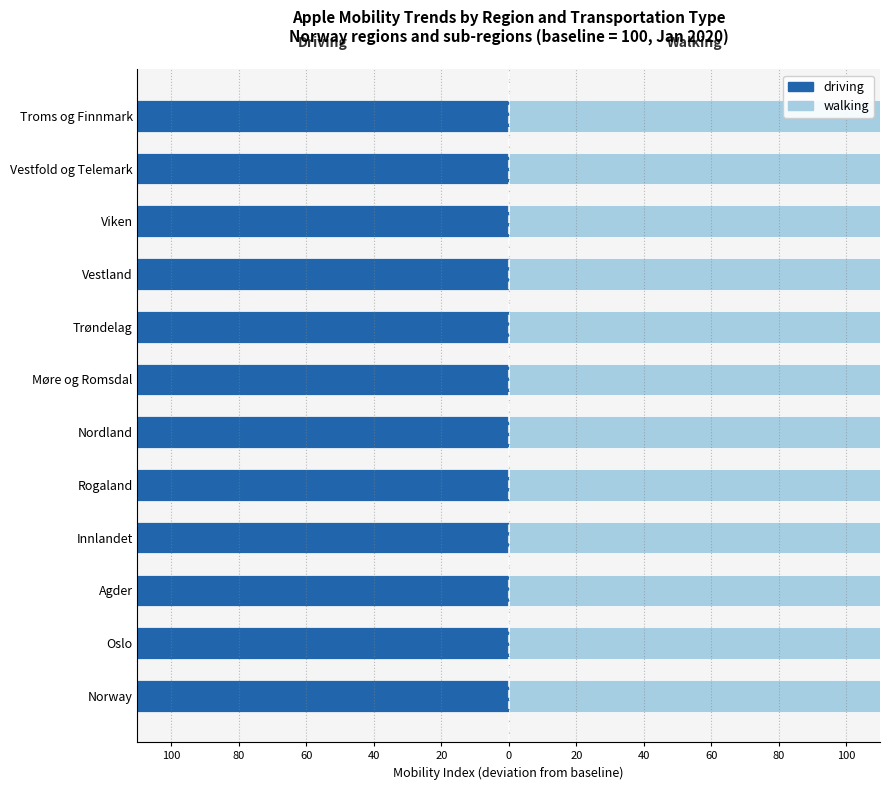

Between Innlandet and Vestland, which series saw the biggest shift?

walking